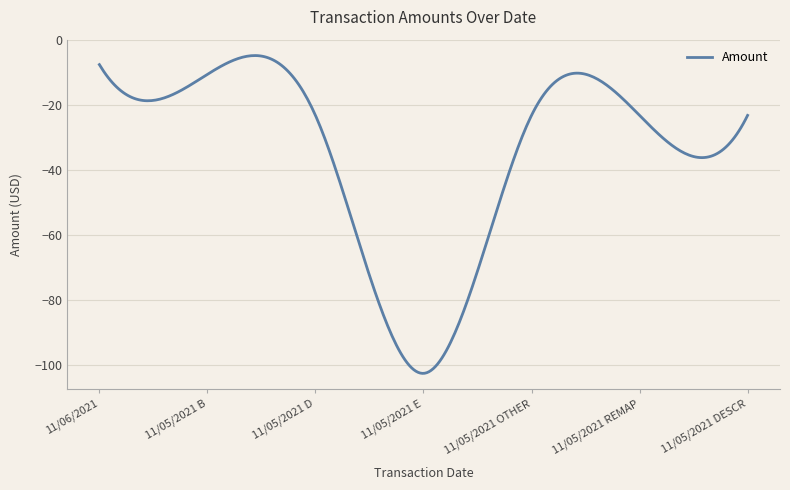

What is the greatest value displayed?

-4.7